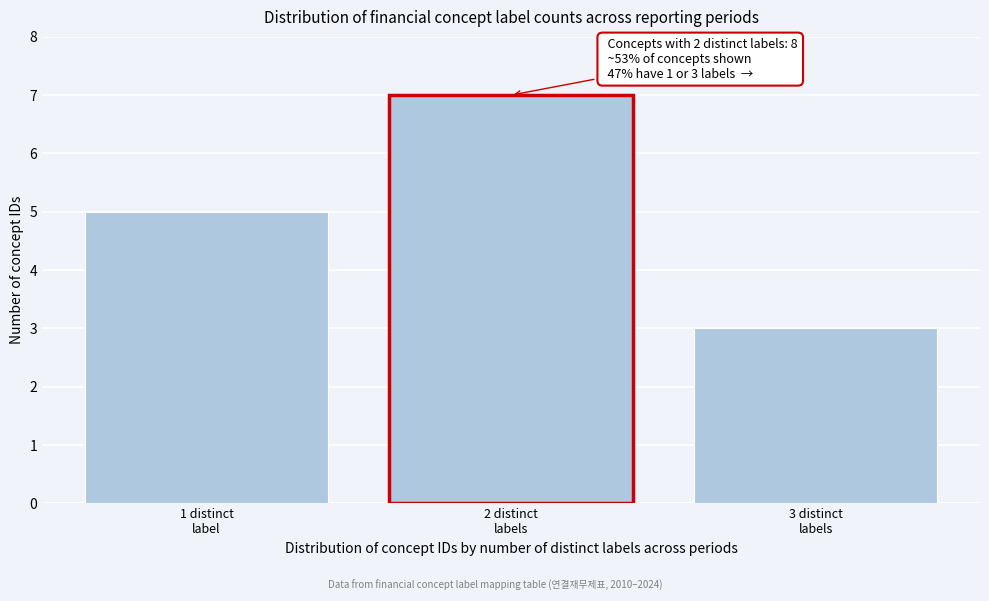

Reading left to right, list all the values displayed in this chart.

5	7	3